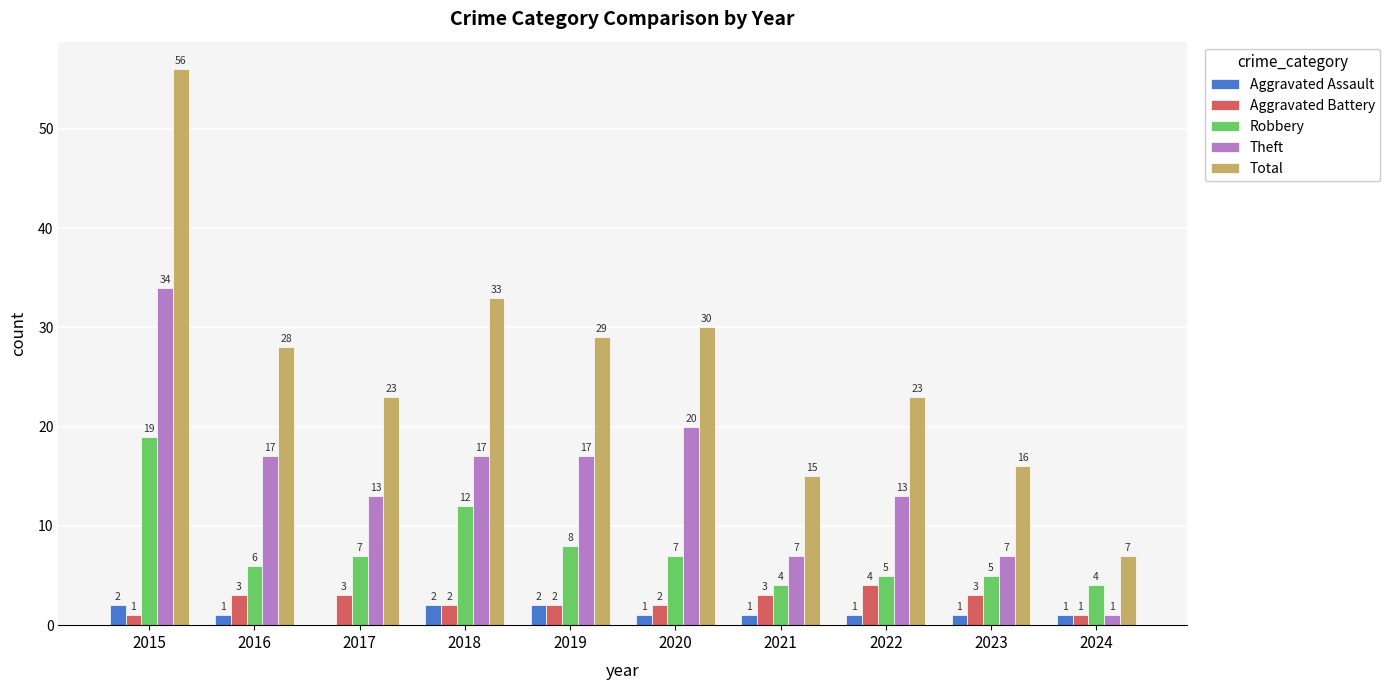

The value of Aggravated Battery at 2015 is 1. True or false?

True